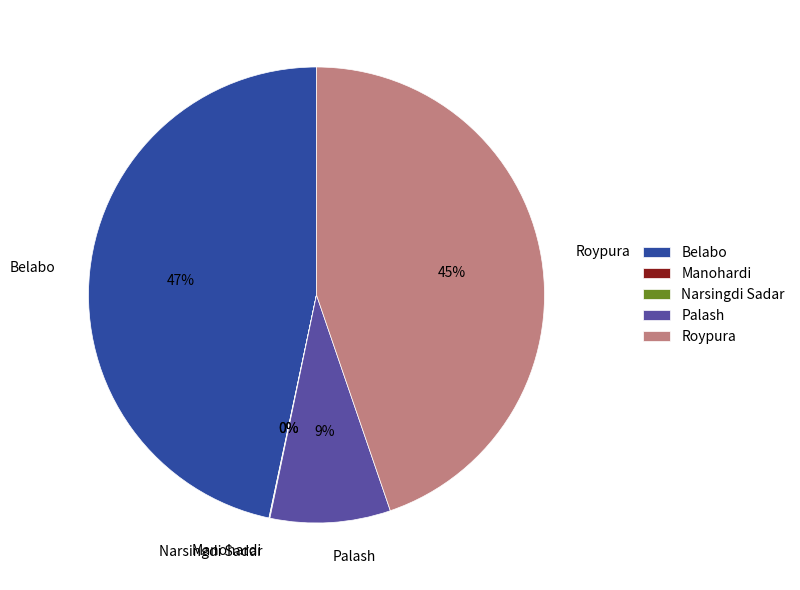

What is the largest slice in the pie chart?

Belabo